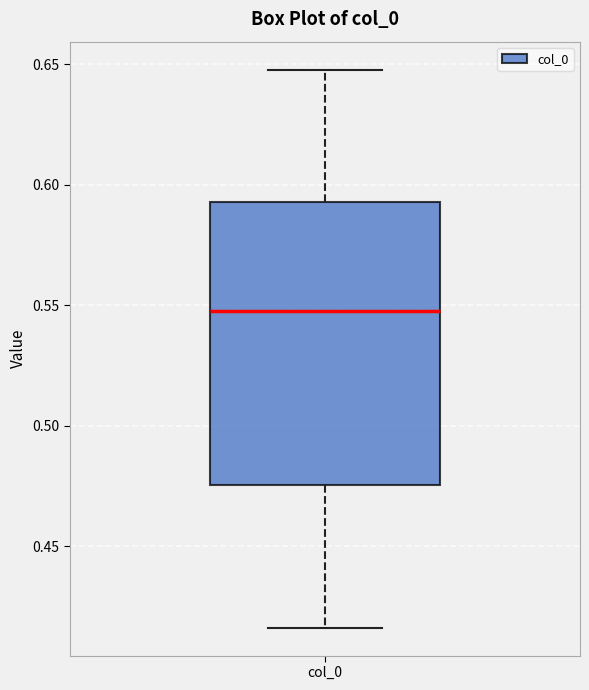

Where is the upper edge of the box for col_0 on the y-axis? The values are not printed on the chart, so give them approximately, as read against the axis.

0.595